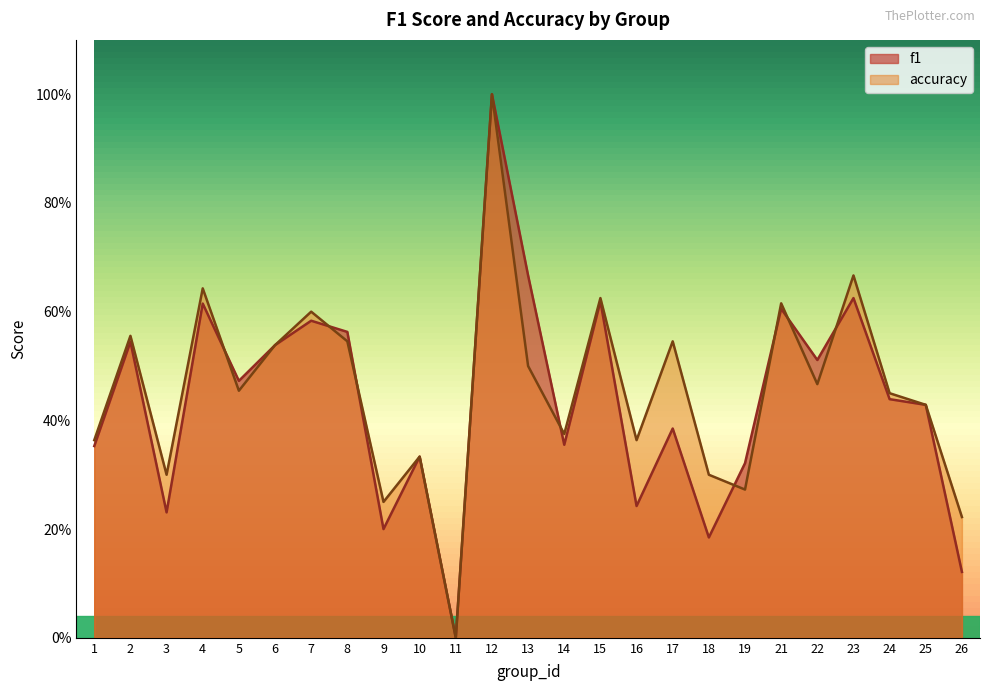

How many lines are shown in the chart?

2